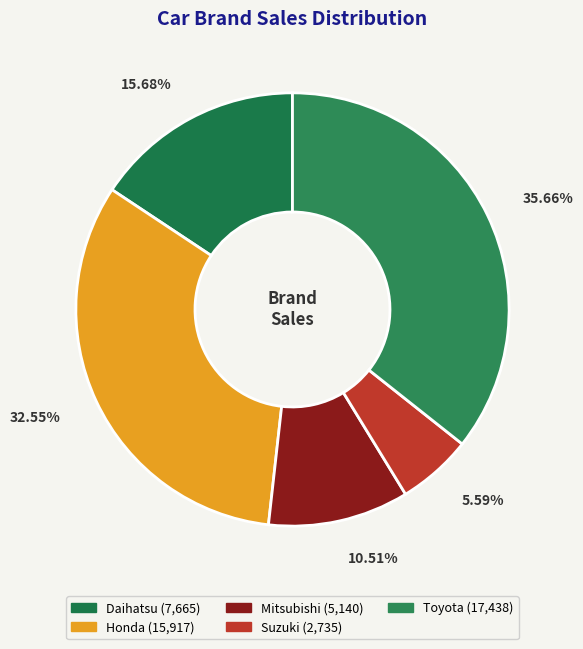

Rank the categories by value from lowest to highest.

Suzuki, Mitsubishi, Daihatsu, Honda, Toyota